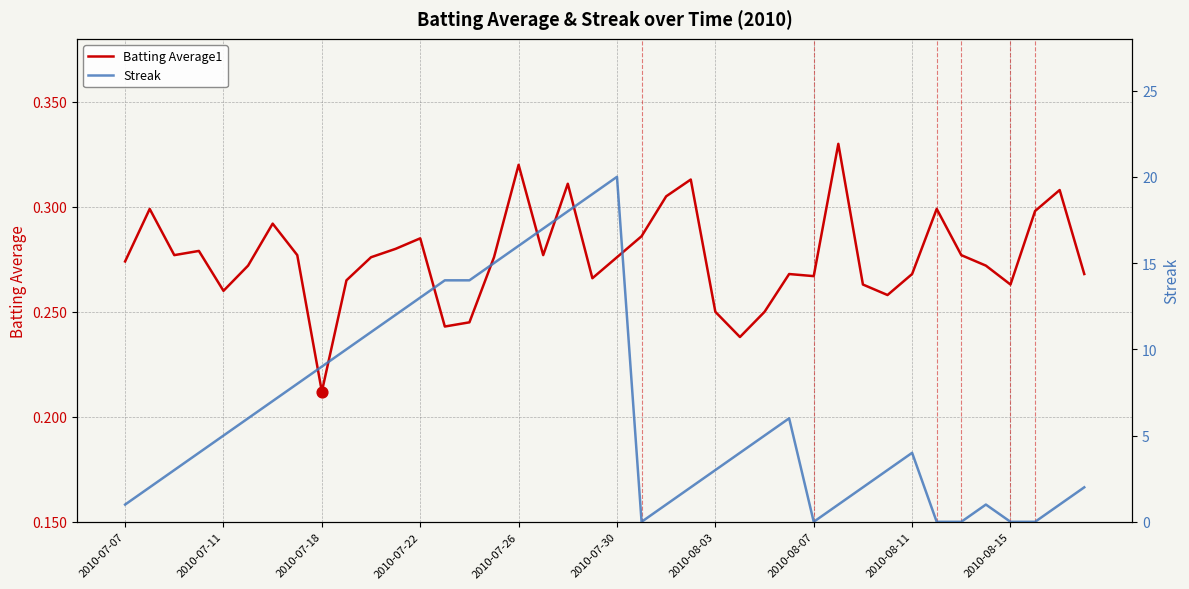

At how many categories does at least one series exceed 3?

22